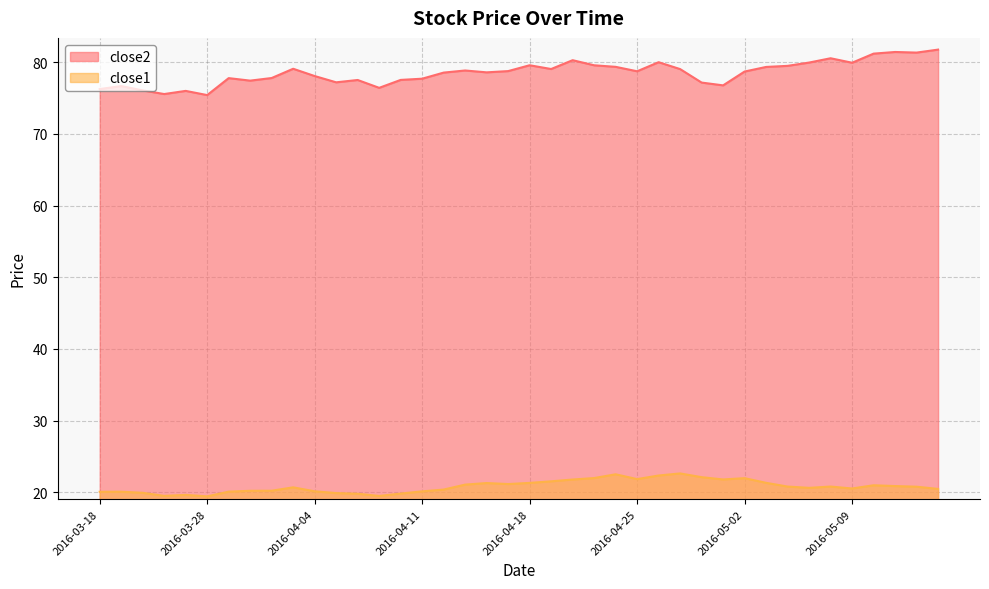

What is the sum of the close2 values at 2016-04-20 and 2016-05-13?

162.0